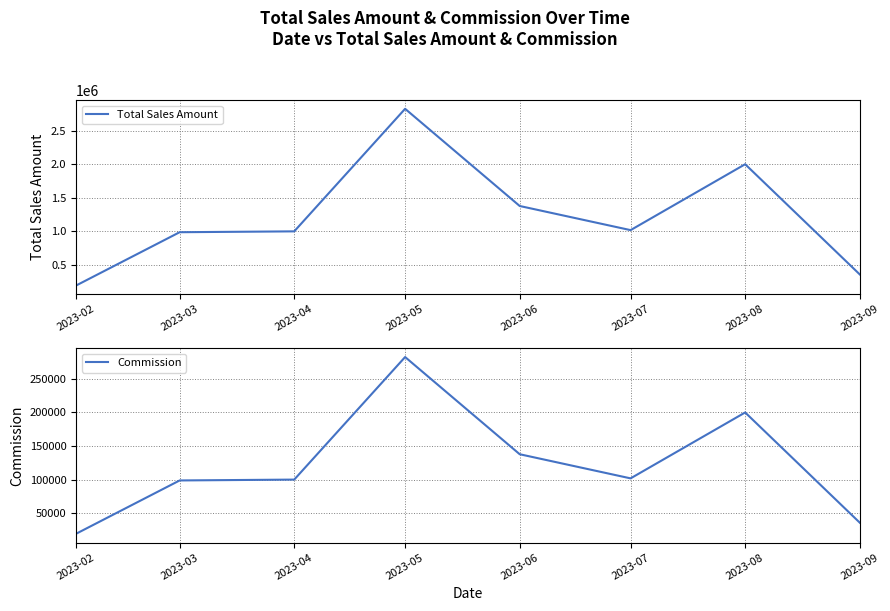

True or false: Total Sales Amount and Commission cross at least once.

False